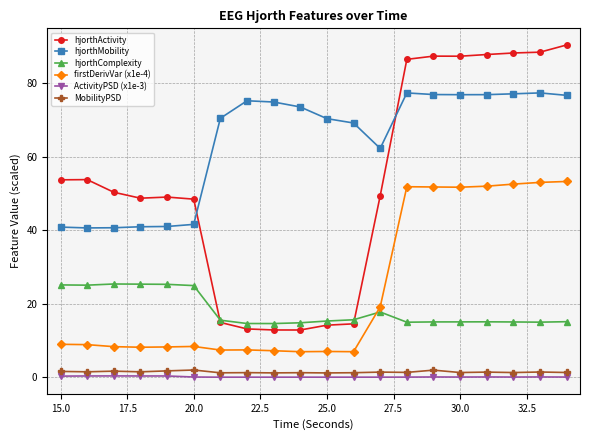

Which series has the widest spread of values?

hjorthActivity